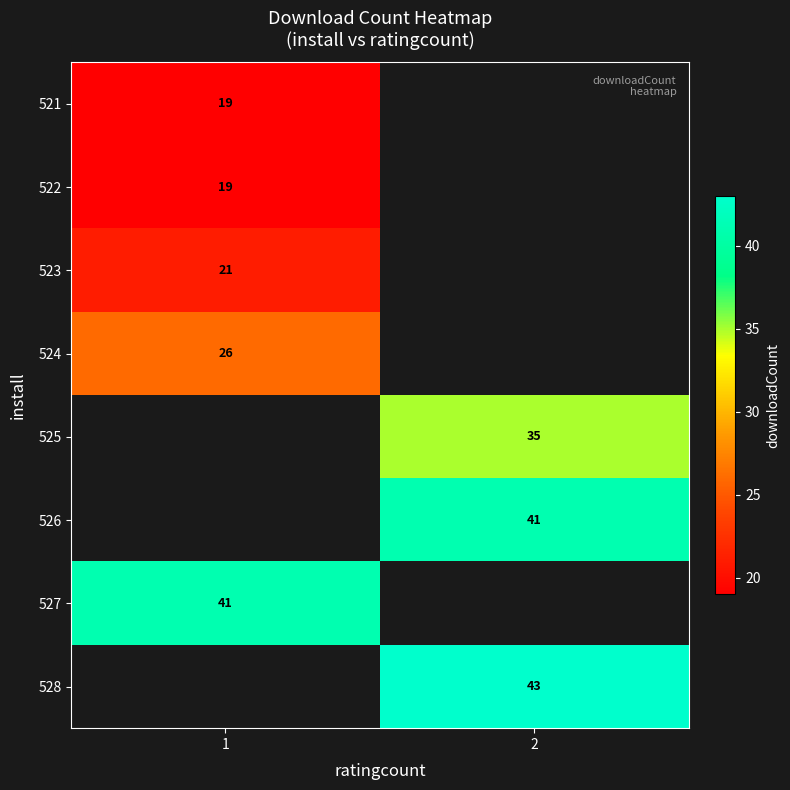

True or false: 526 has a value of 41 at 2.

True